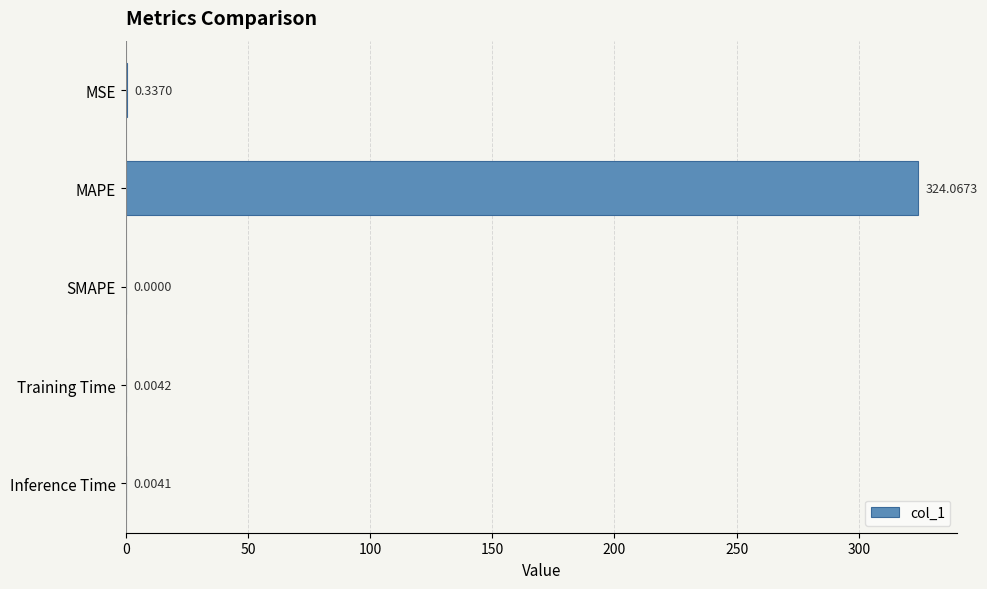

What is the sum of all values?

324.4